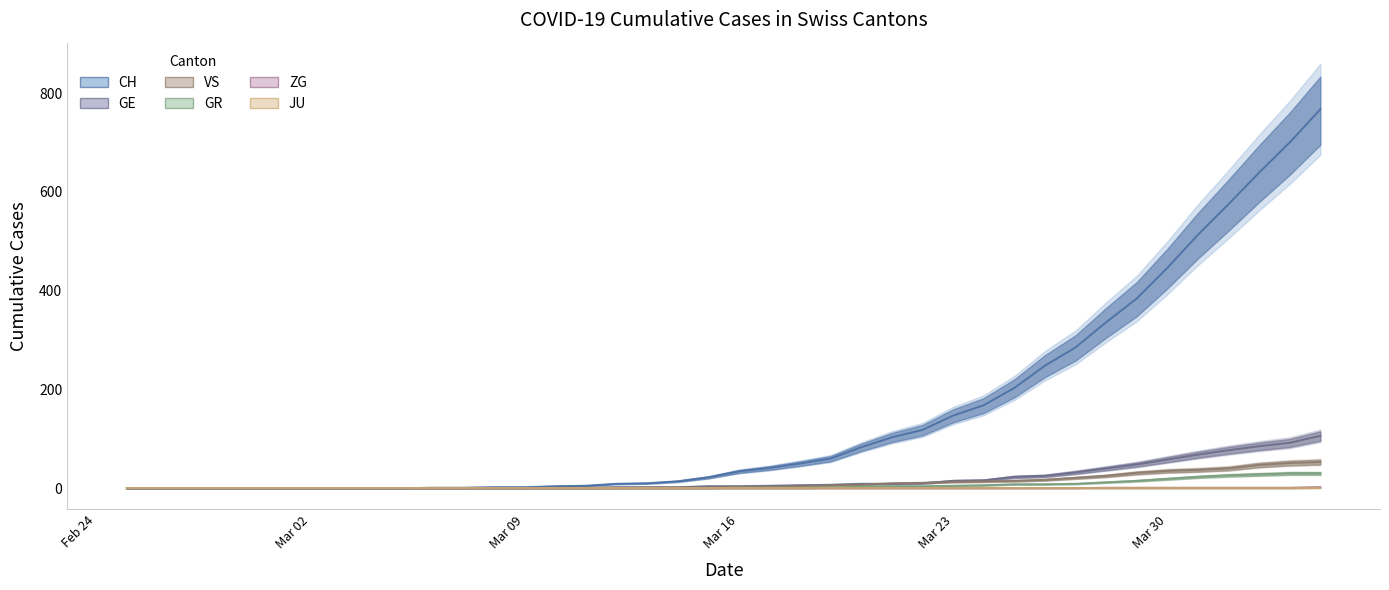

How many values in the ZG series exceed 0?

8